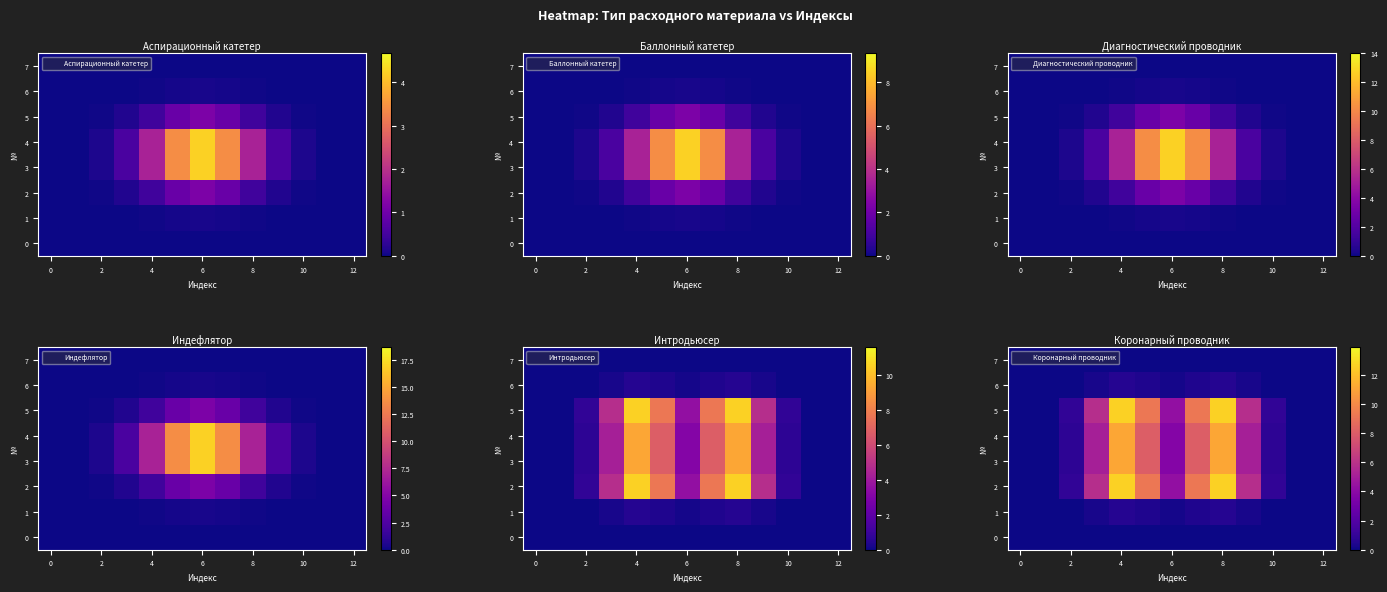

What is the difference between the highest and lowest values at 6?

4.3